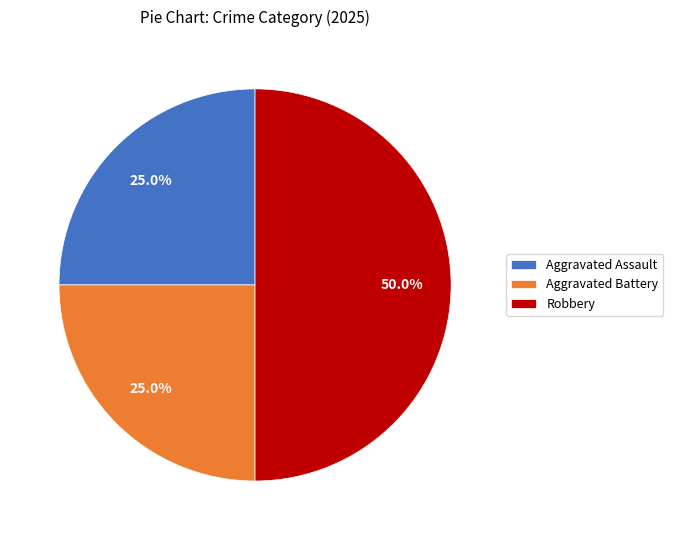

Which category has the biggest portion of the pie?

Robbery